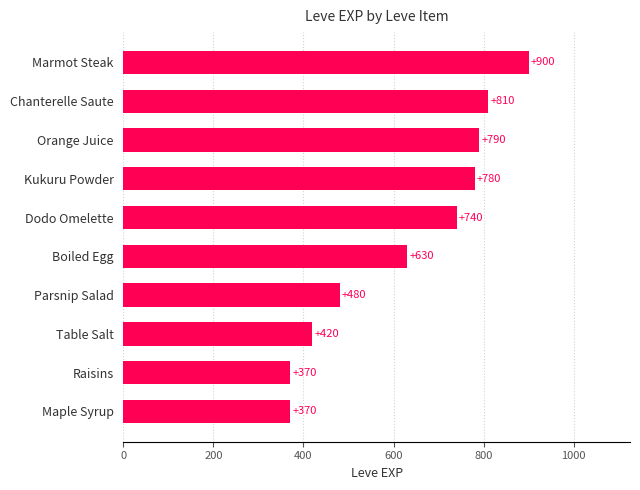

What is the change in value from Orange Juice to Chanterelle Saute?

+20